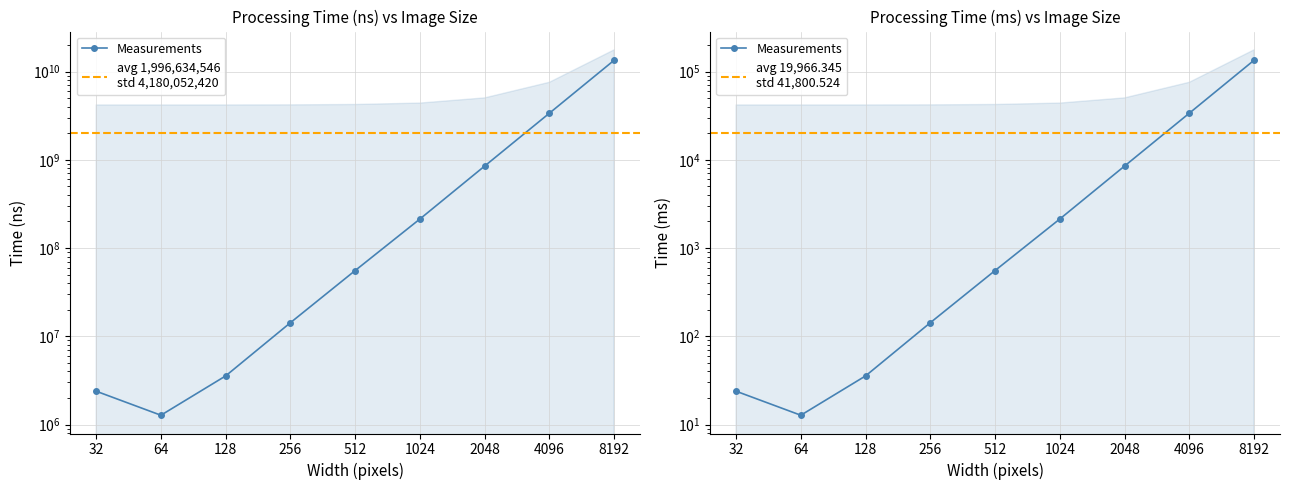

At which label does time2 (ms) first exceed 556?

512